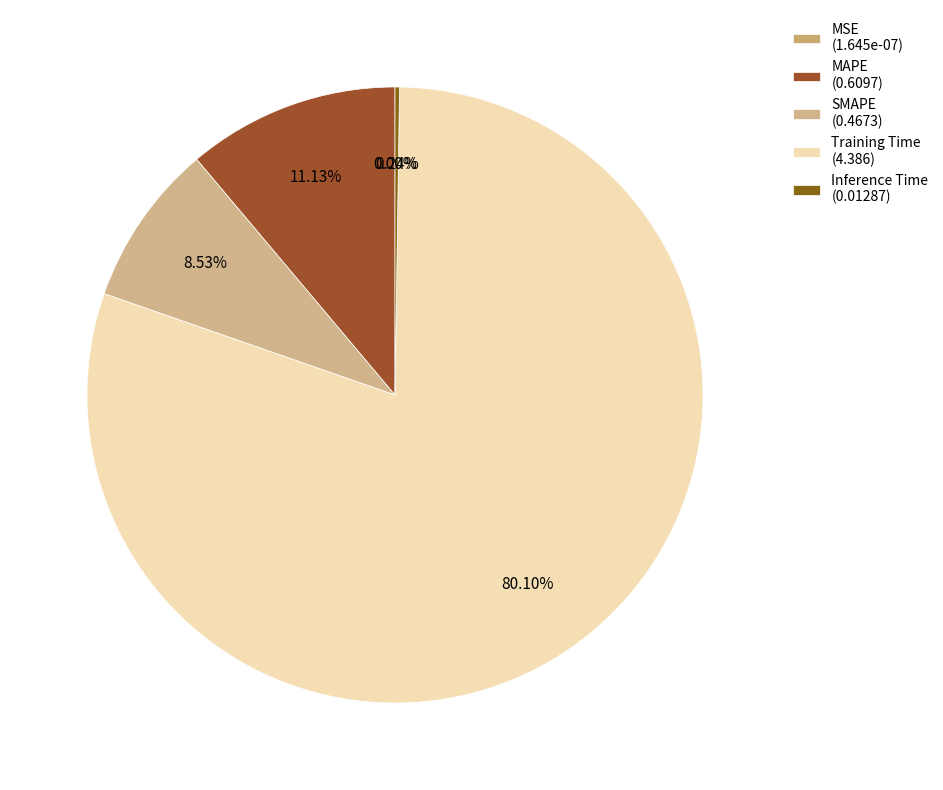

Which slice is the largest?

Training Time